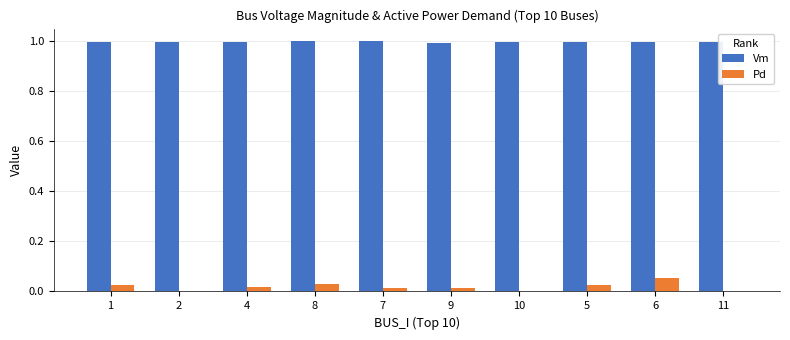

Is it true that Vm equals 1.6 at 4?

False